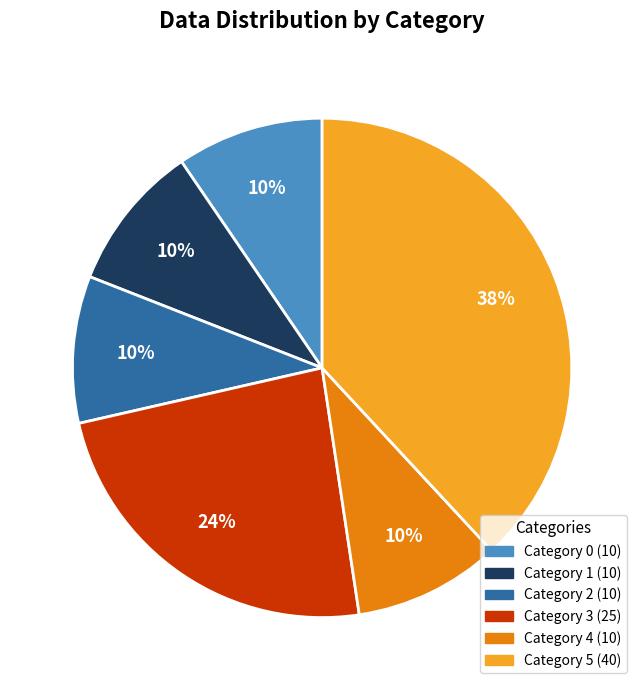

To the nearest percent, what is the average slice percentage?

17%